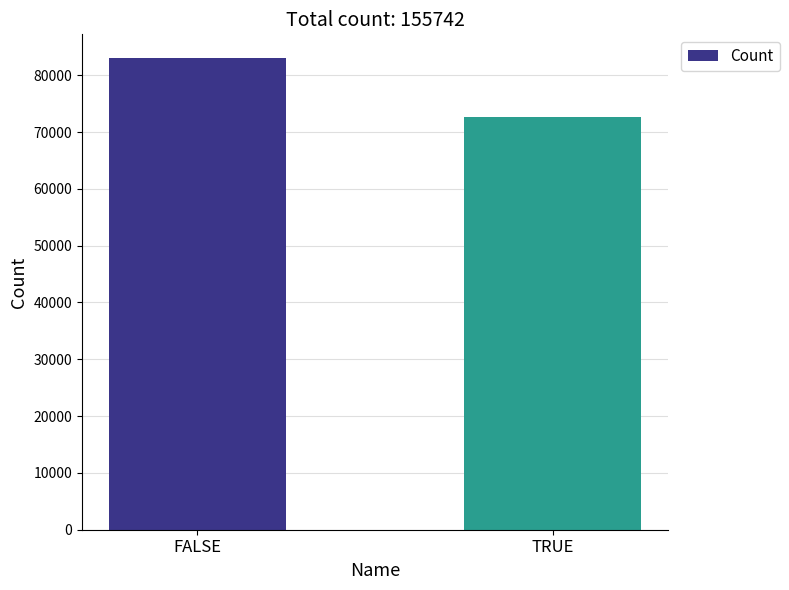

How many values are below 83042?

1